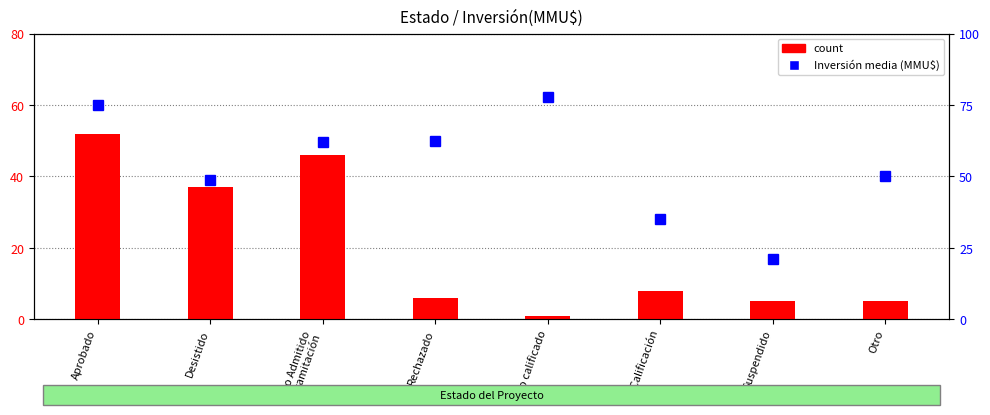

What is the minimum value for Inversión media (MMU$)?

21.0